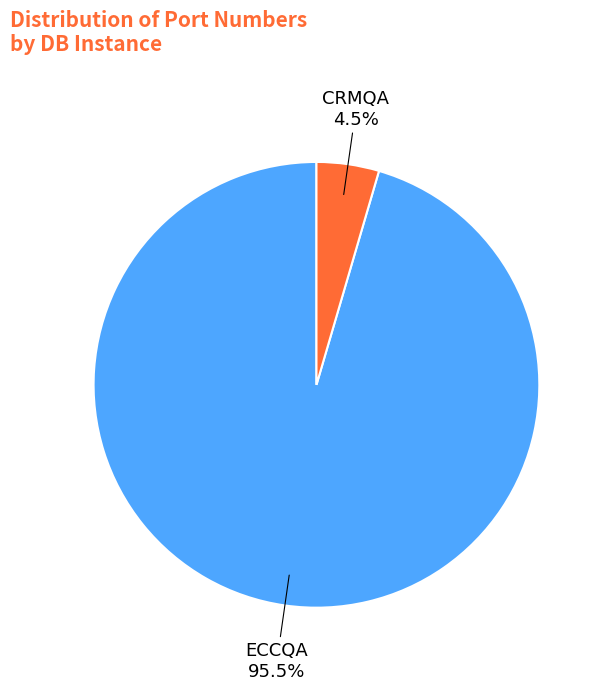

Which has a higher value, CRMQA or ECCQA?

ECCQA